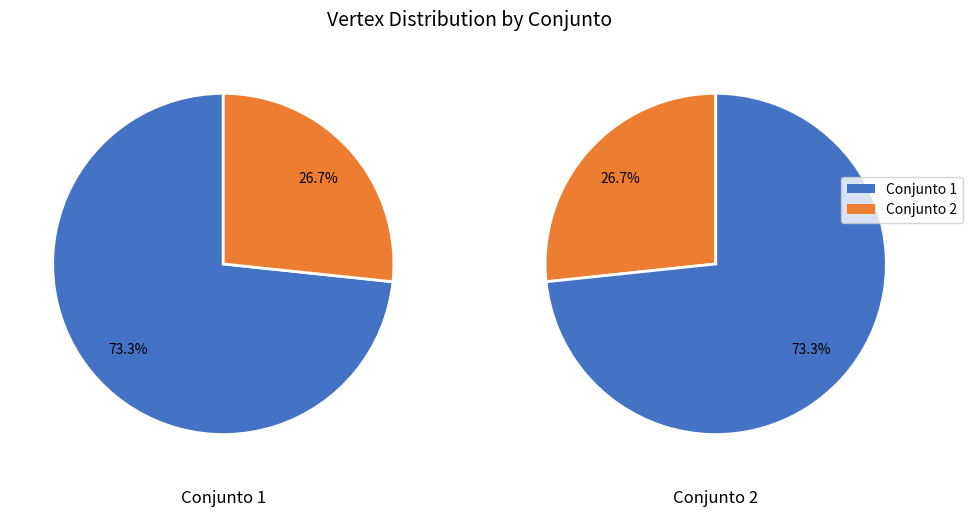

Count the number of slices in the pie.

2